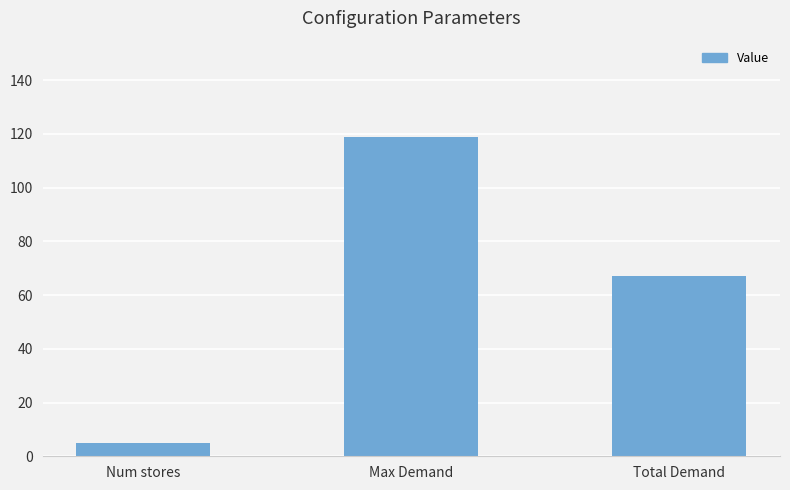

What is the sum of the values at Total Demand and Max Demand?

186